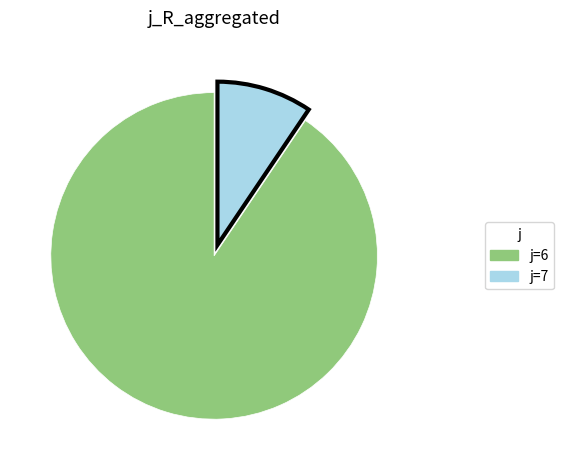

What is the smallest slice in the pie chart?

j=7